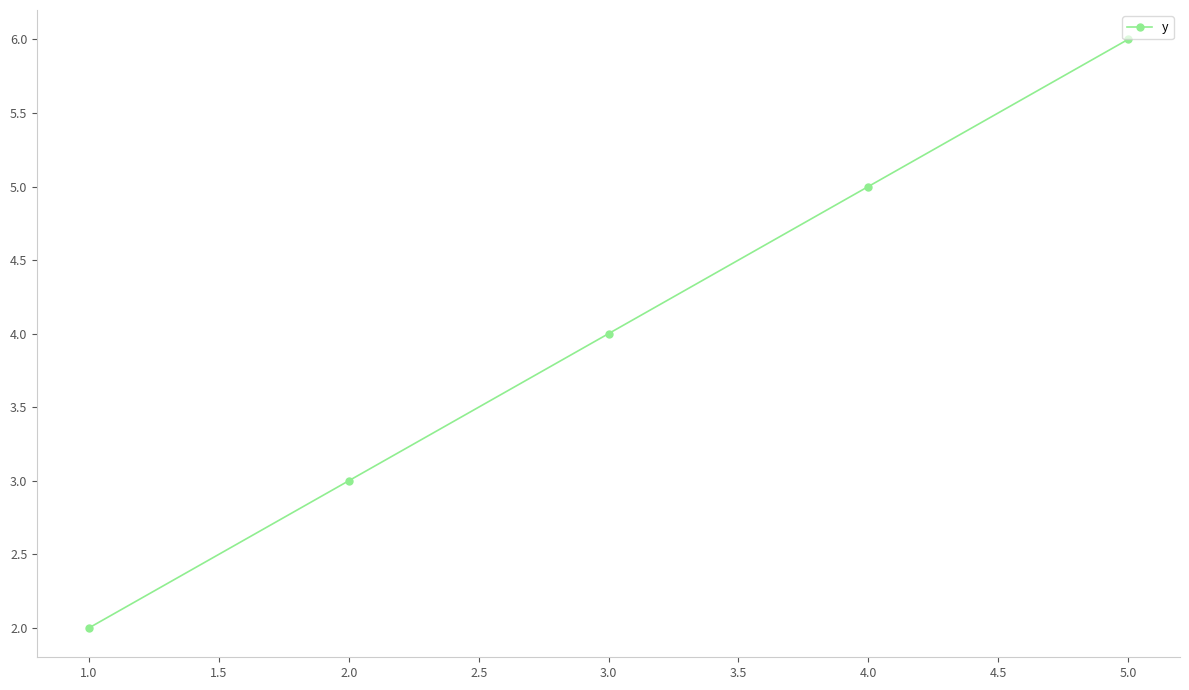

True or false: there are more than 0 points higher than both neighbors.

False